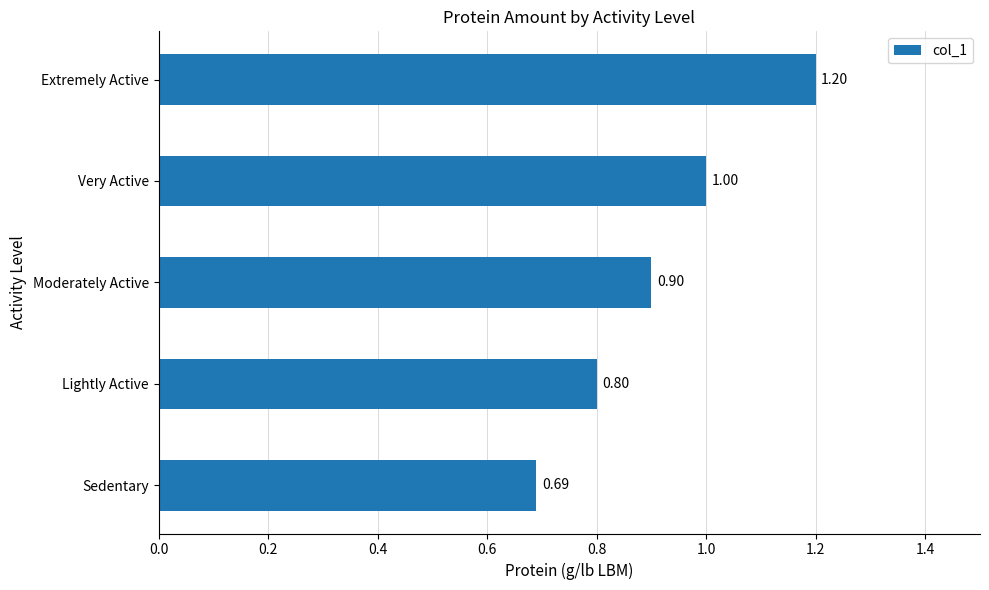

What is the sum of all values?

4.6